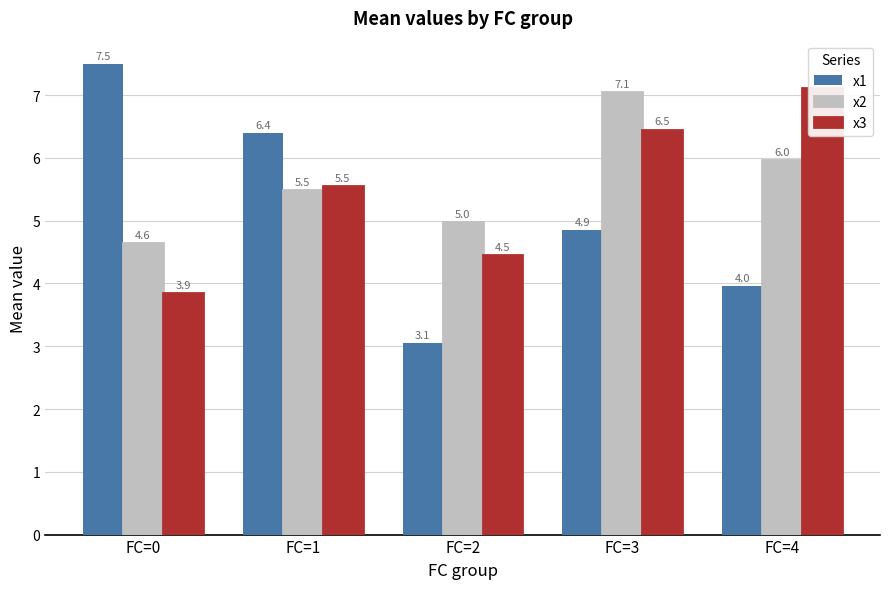

At which category is the sum across all series the highest?

FC=3